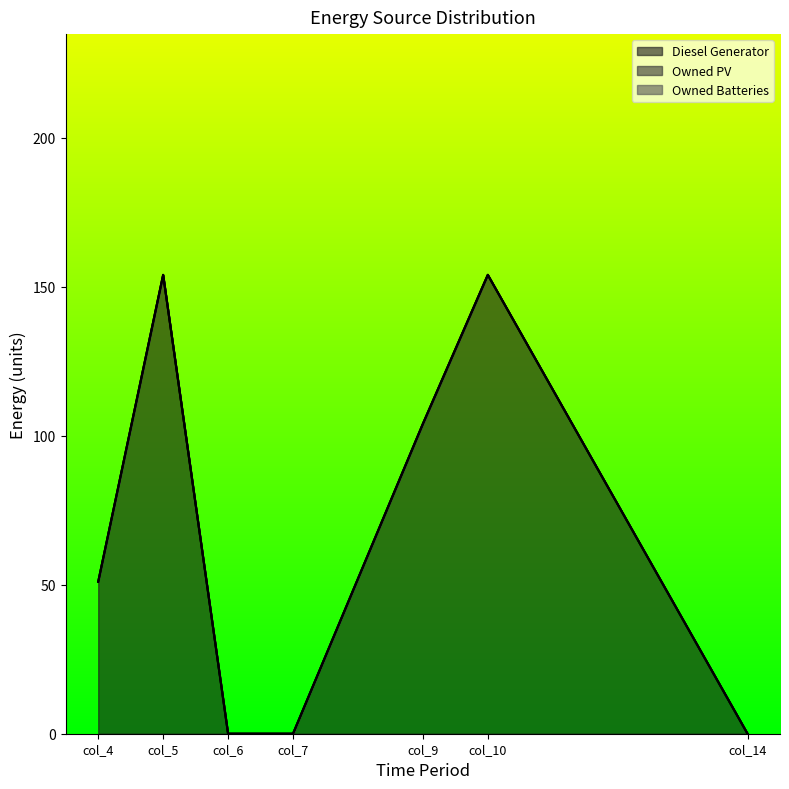

At how many categories does at least one series exceed 66?

3